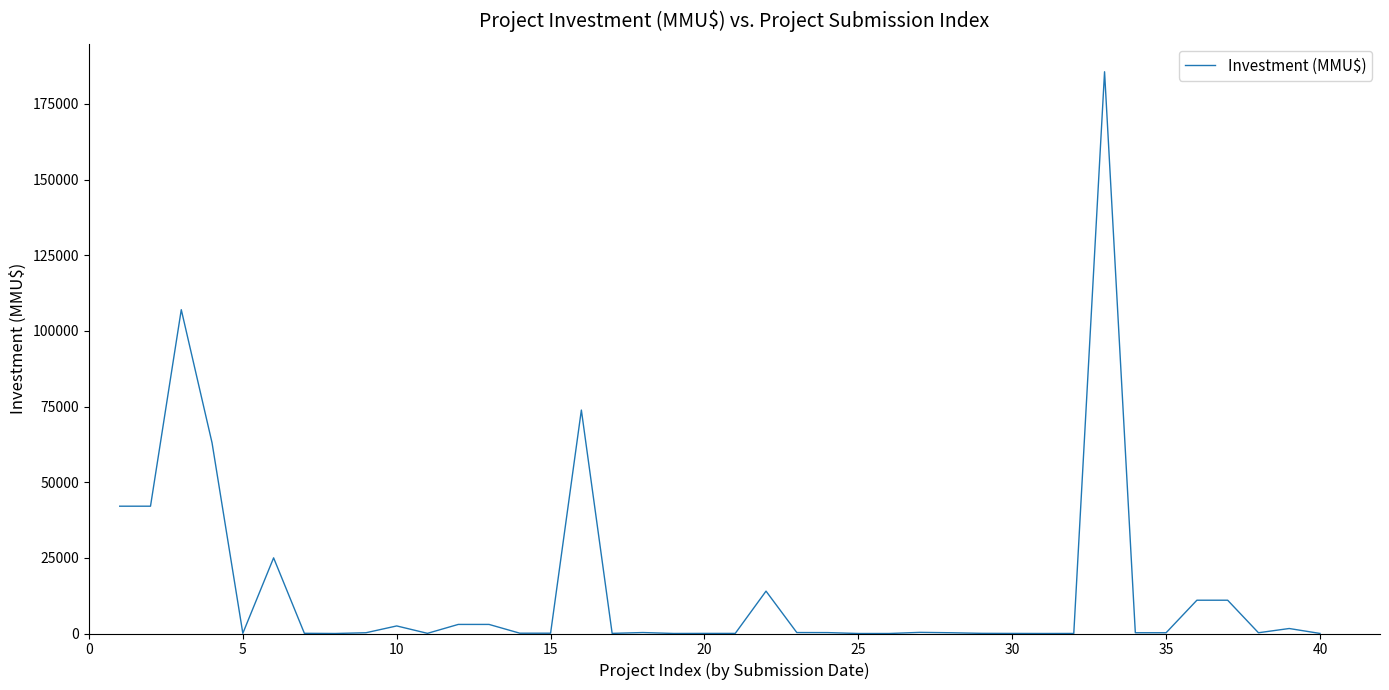

What is the greatest value displayed?

185625